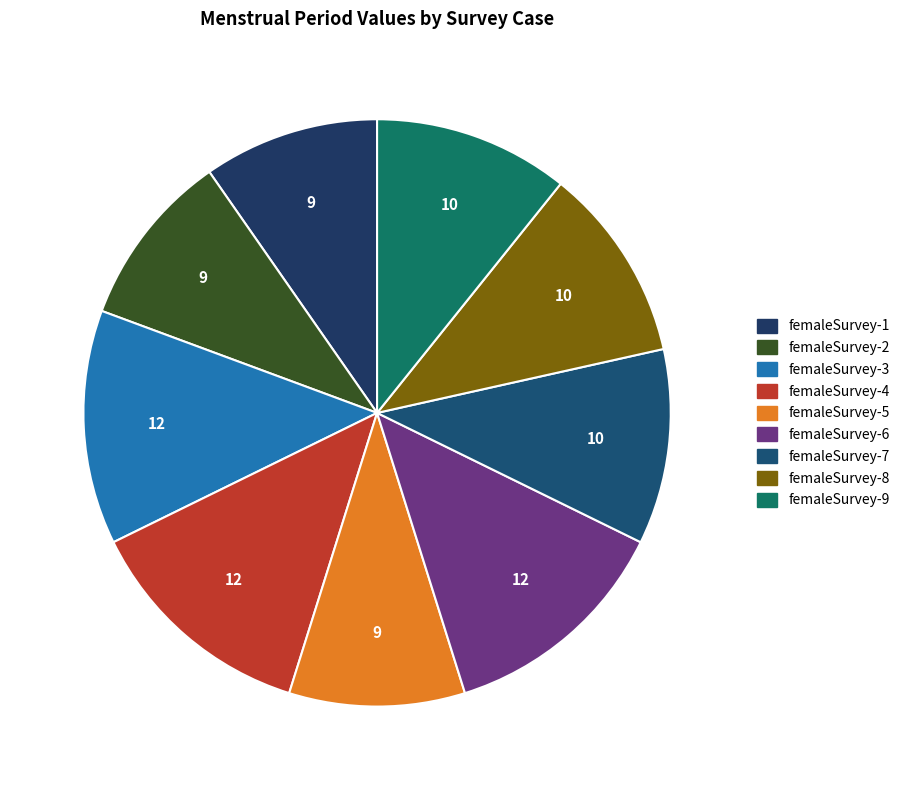

What percentage is the femaleSurvey-9 slice, to the nearest percent?

11%